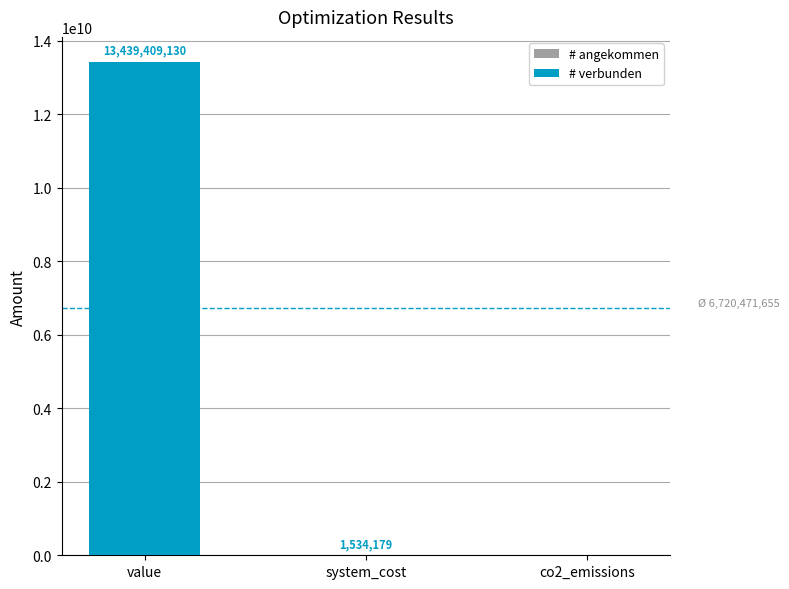

Between co2_emissions and system_cost, which is larger?

system_cost